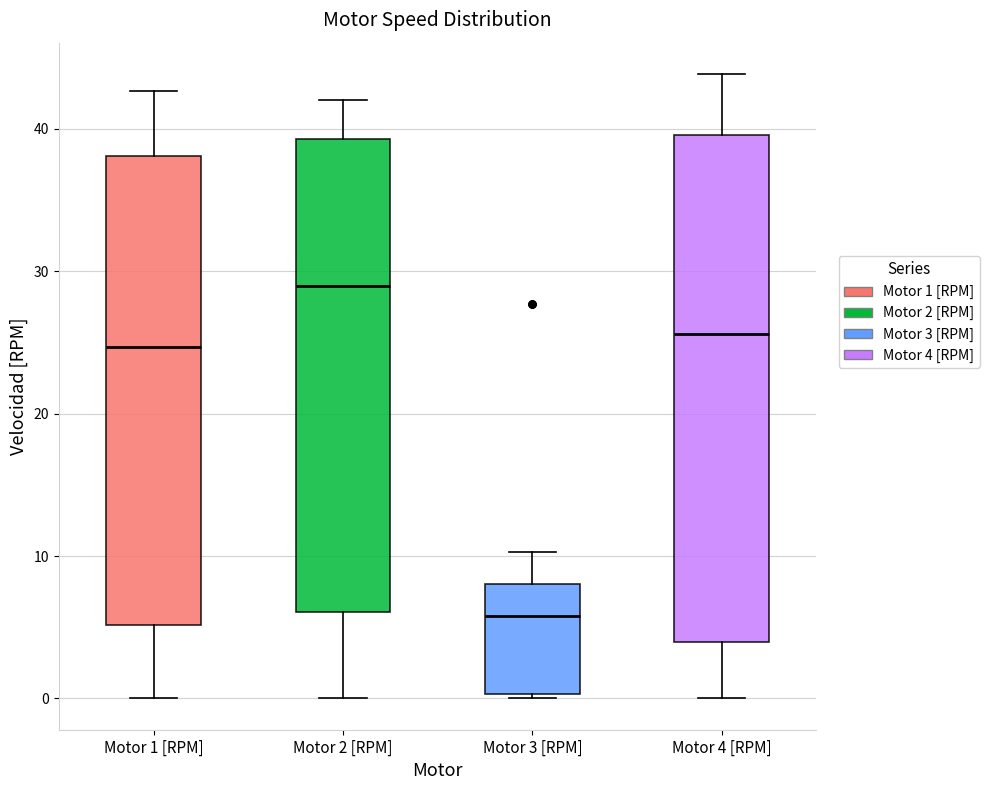

Where is the lower edge of the box for Motor 4 [RPM] on the y-axis? The values are not printed on the chart, so give them approximately, as read against the axis.

4